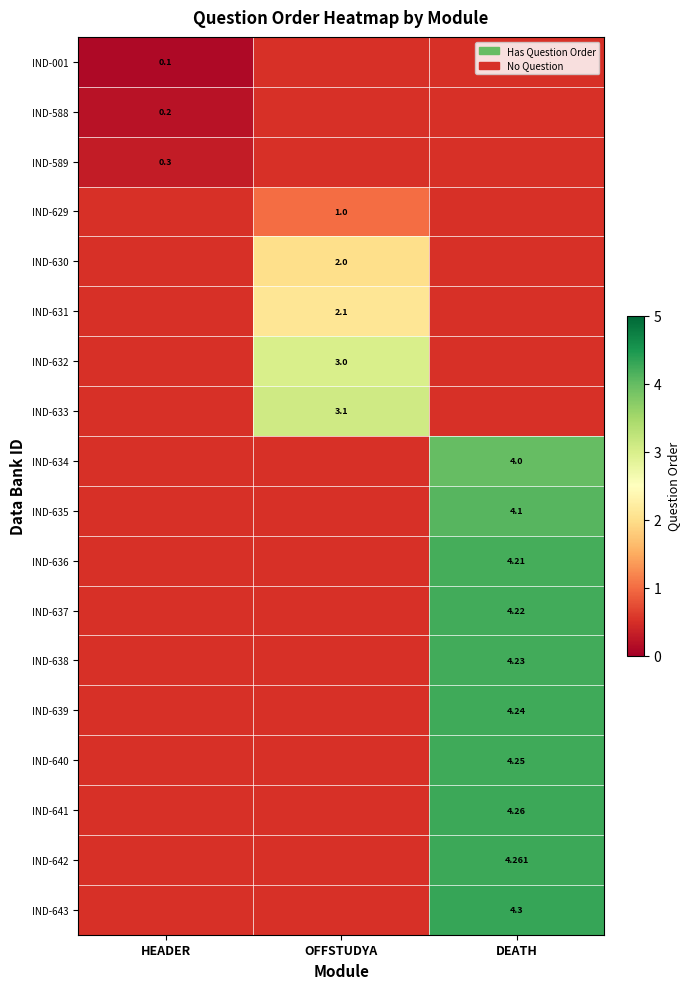

What is the difference between the highest and lowest values at HEADER?

0.2